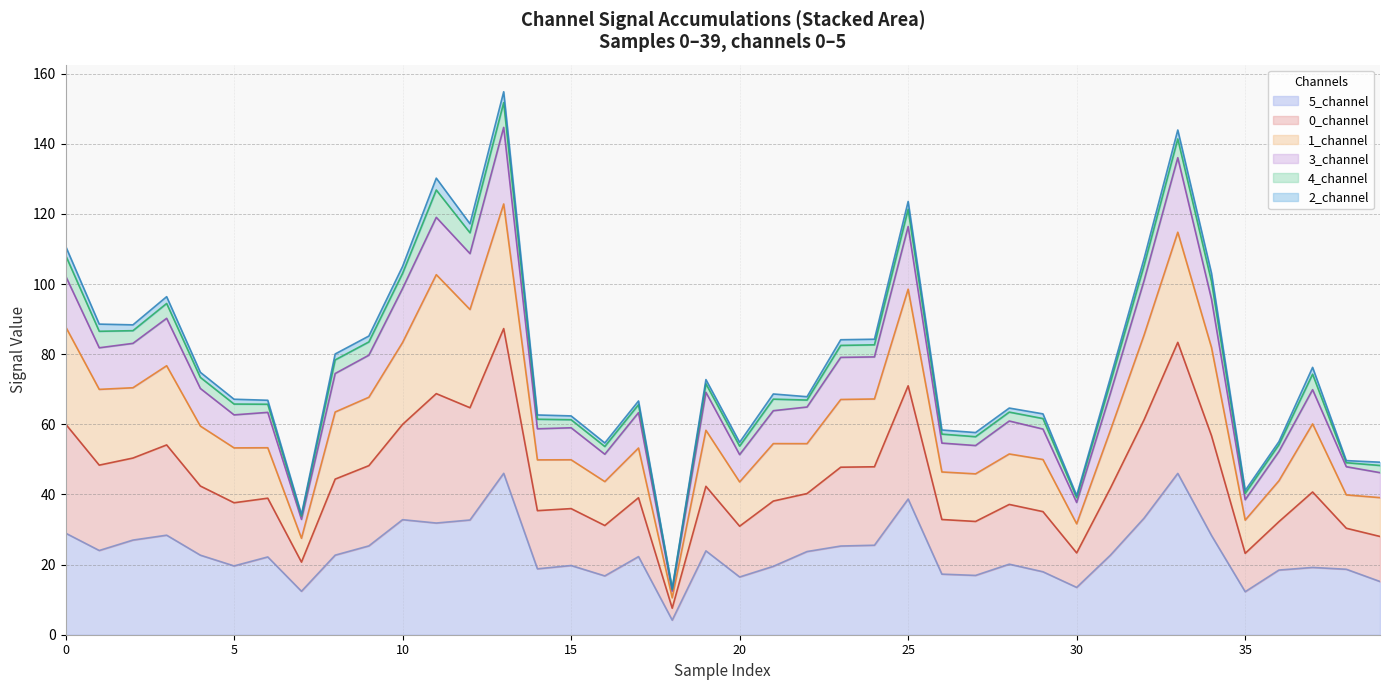

What is the greatest value displayed?

154.8